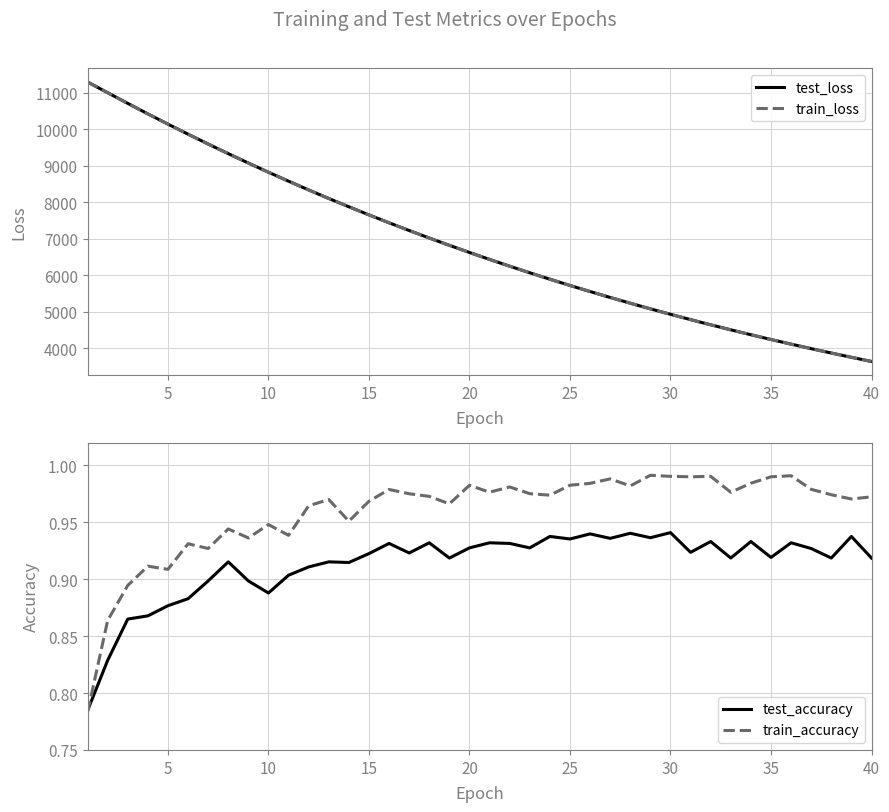

What is the minimum value for test_loss?

3632.2